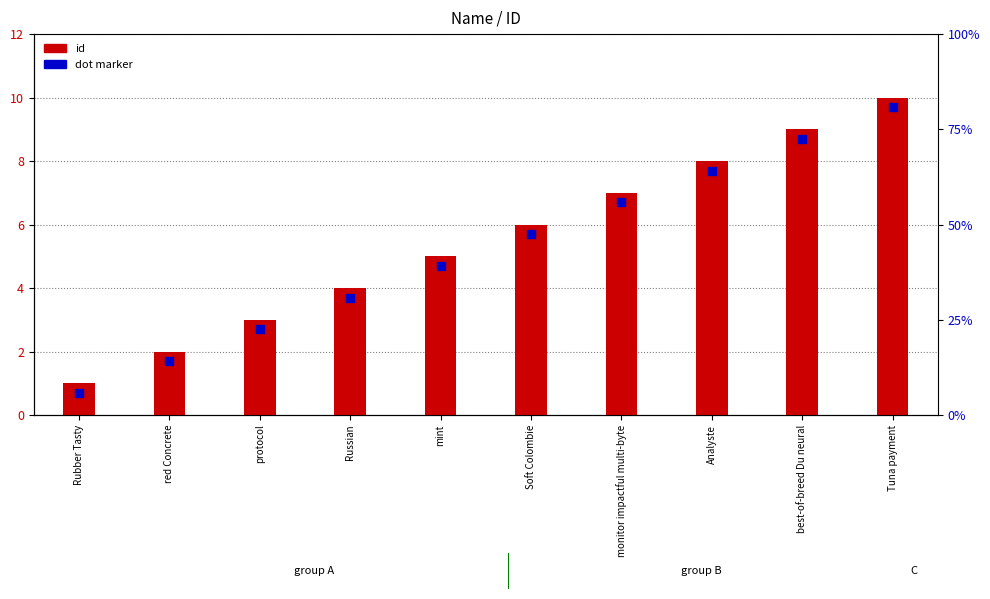

At how many categories does at least one series exceed 3?

7